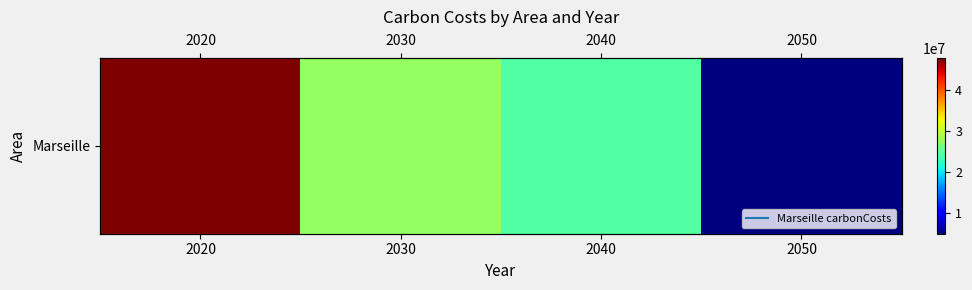

How many values exceed 27587120?

2